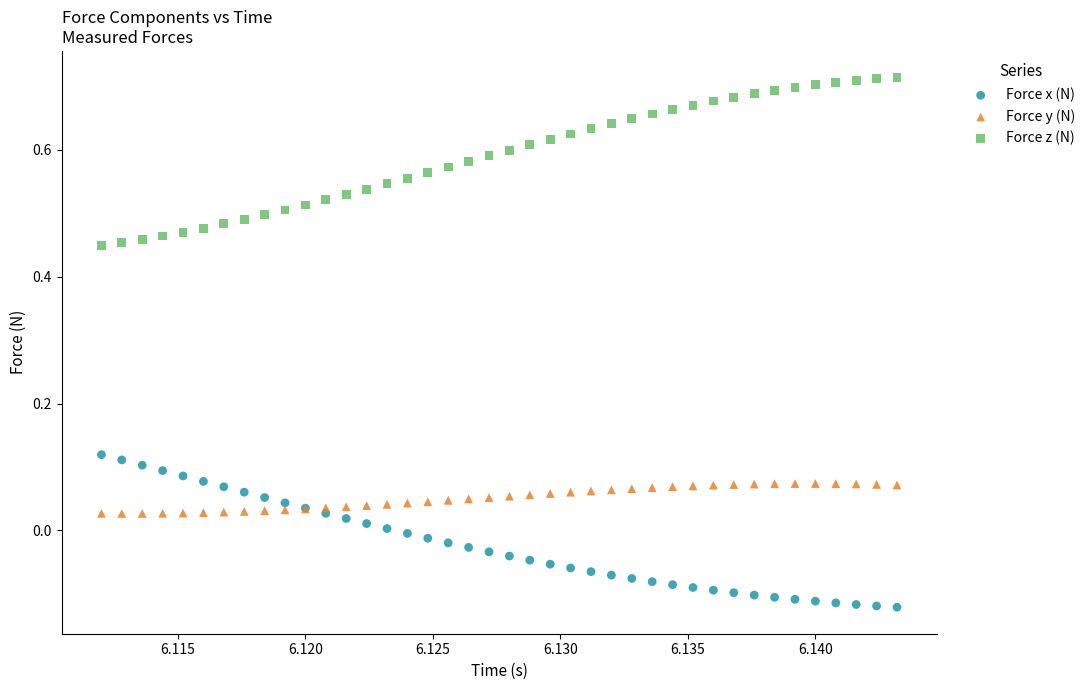

Which series contains the lowest Y value?

Force x (N)